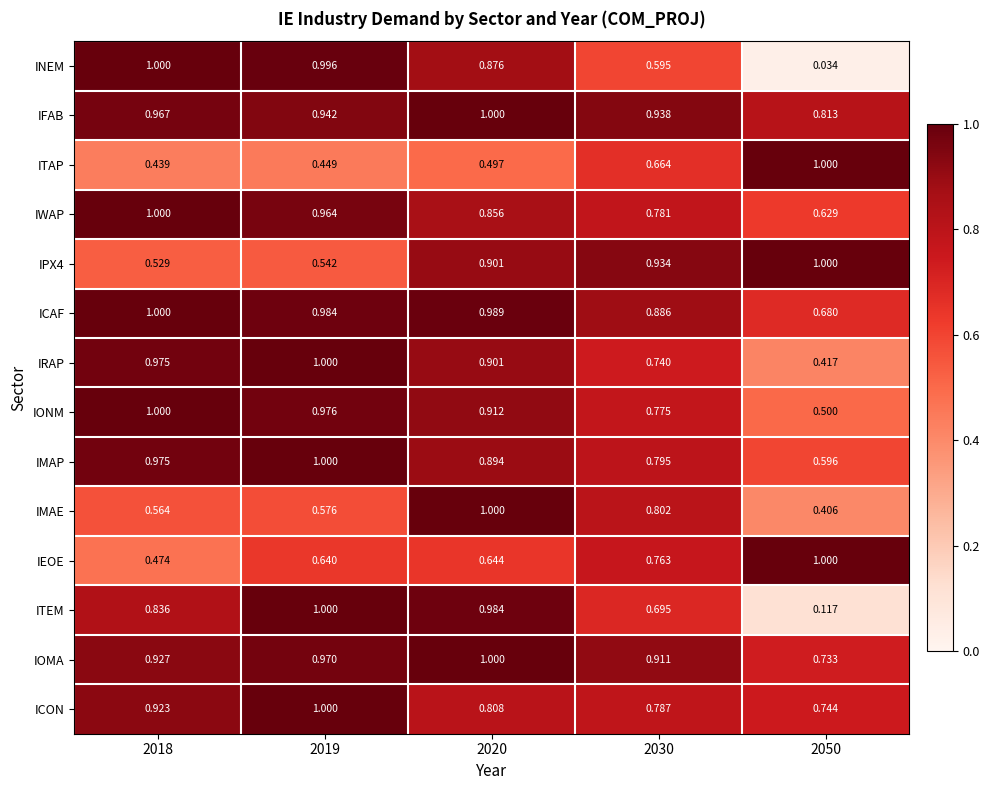

What is the total value across all series at 2030?

11.1